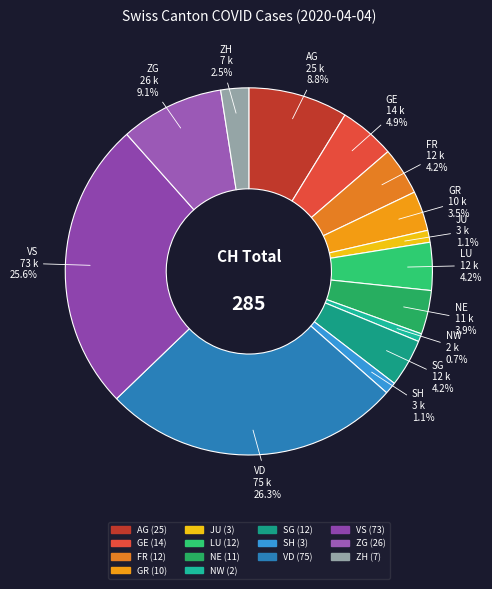

Is there any slice that represents more than half of the pie?

No